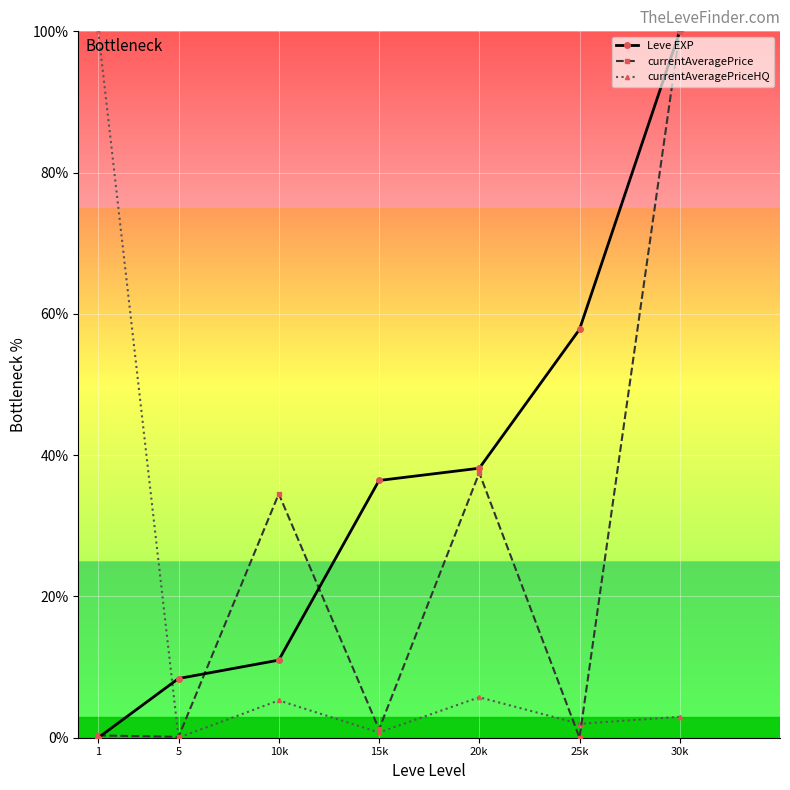

After their last crossing, which series has the higher values: currentAveragePriceHQ or Leve EXP?

Leve EXP